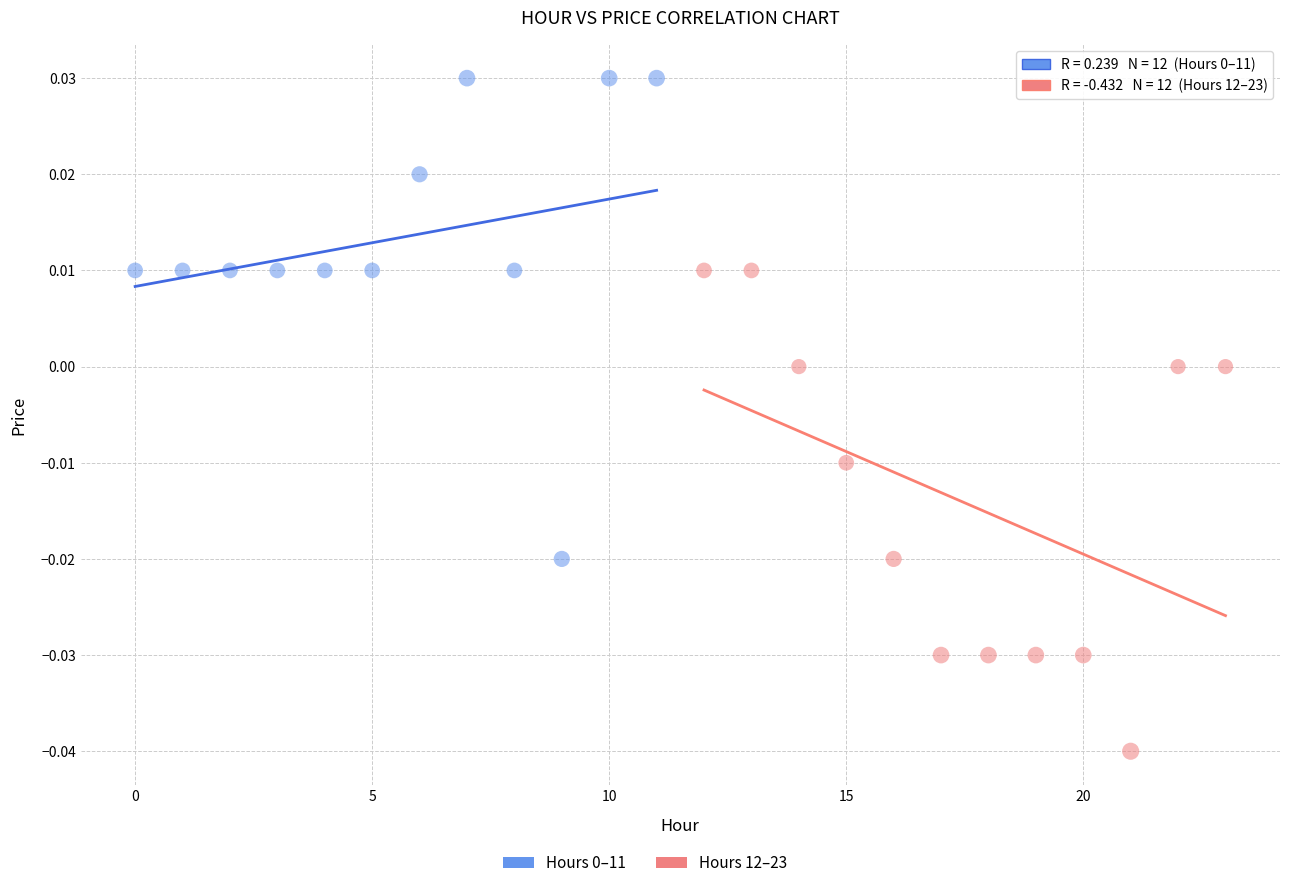

Which series reaches the minimum Y coordinate?

Hours 12–23